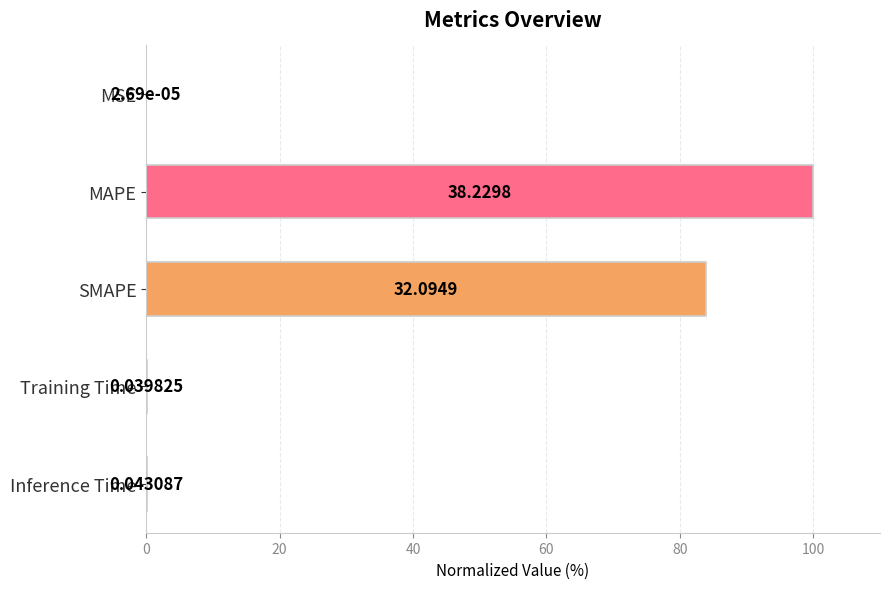

Are the bars grouped side by side (vs. stacked)?

No